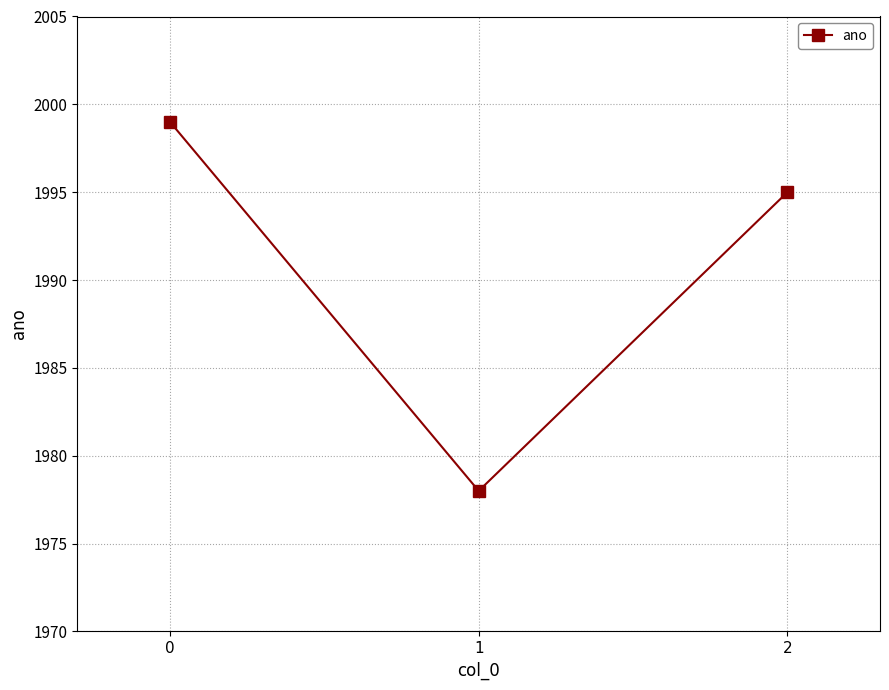

How many lines are shown in the chart?

1